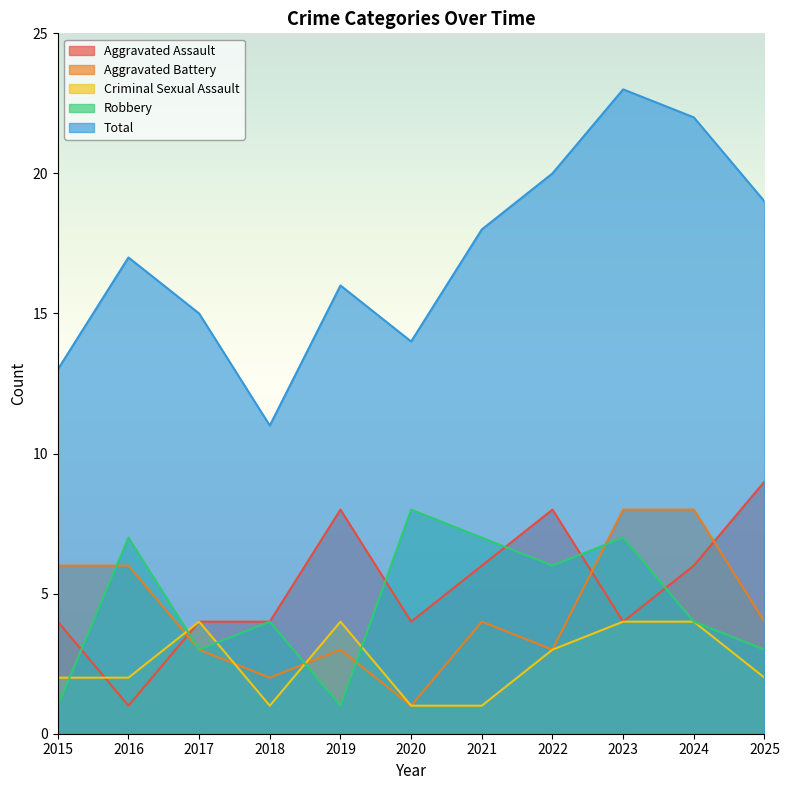

True or false: Criminal Sexual Assault has a value of 1 at 2020.

True